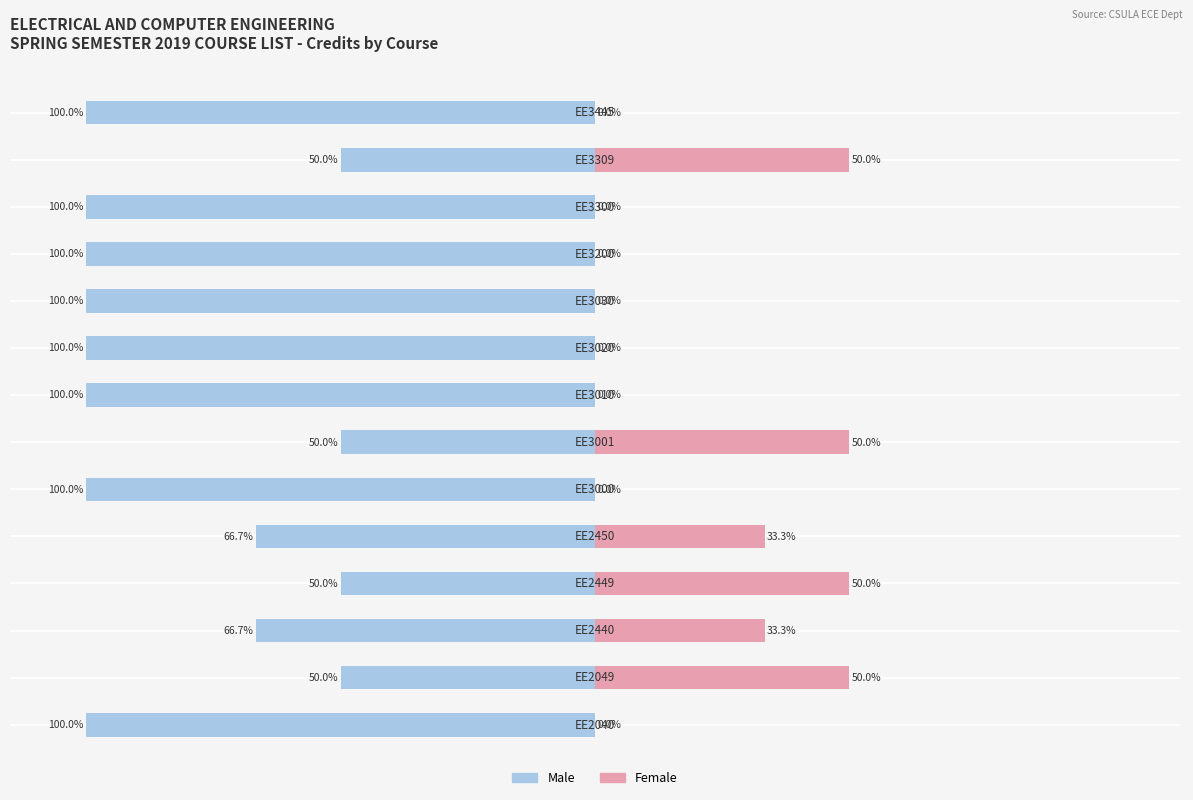

What is the difference between the Male values at 6 and 11?

50.0